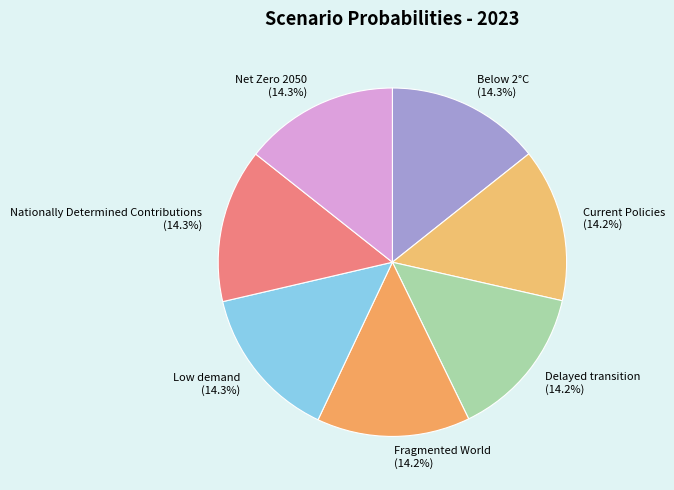

How many slices are in this pie chart?

7